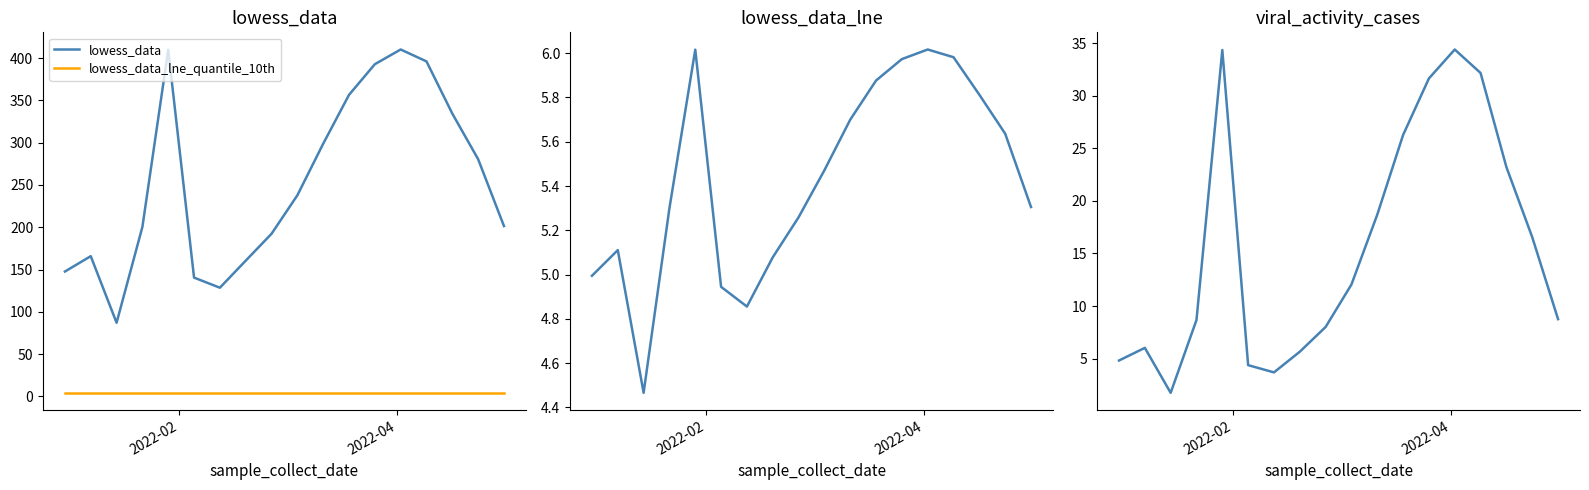

What is the minimum value for lowess_data?

87.0